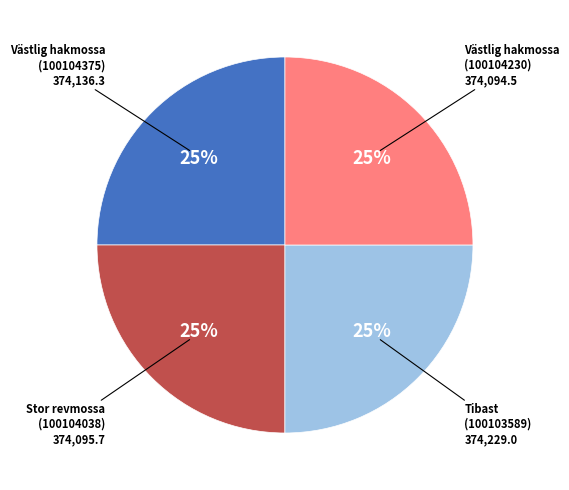

To the nearest percent, what is the average slice percentage?

25%